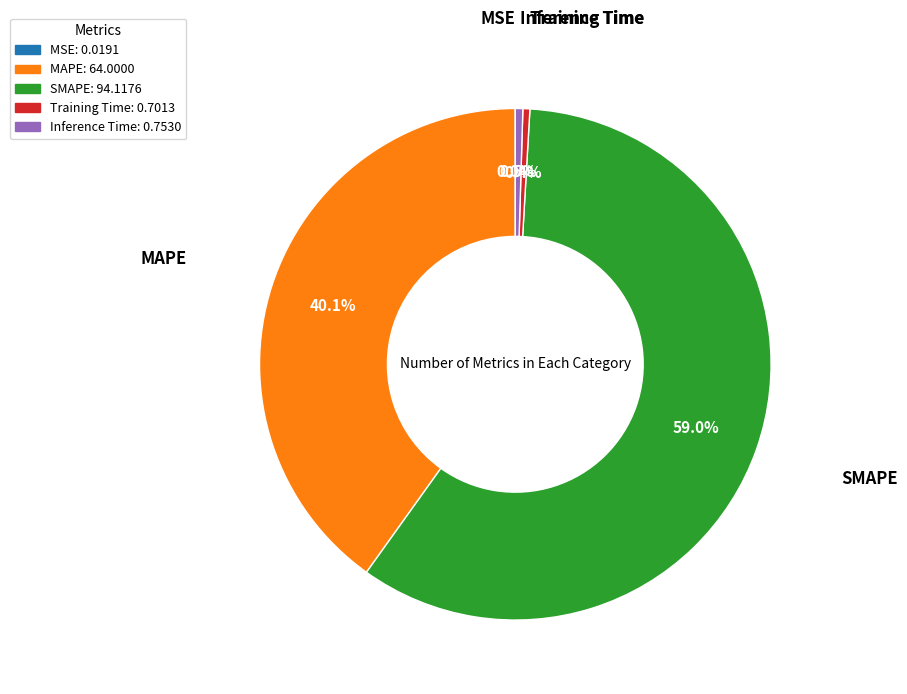

The Training Time slice represents 0% of the pie. True or false?

True